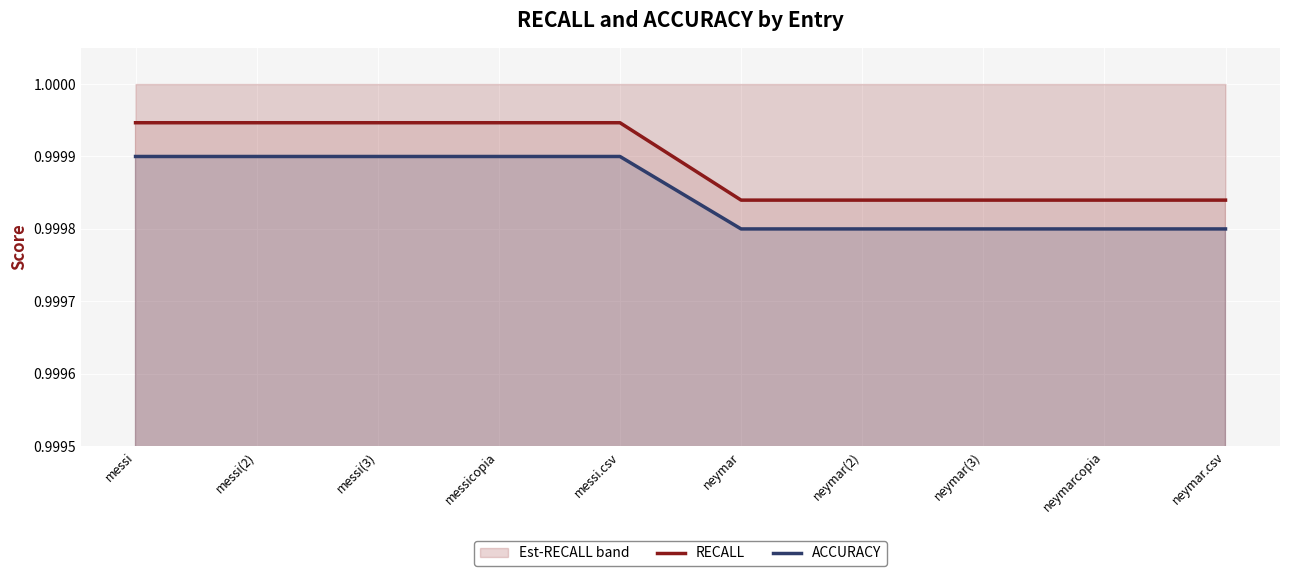

Count the number of categories in the chart.

10